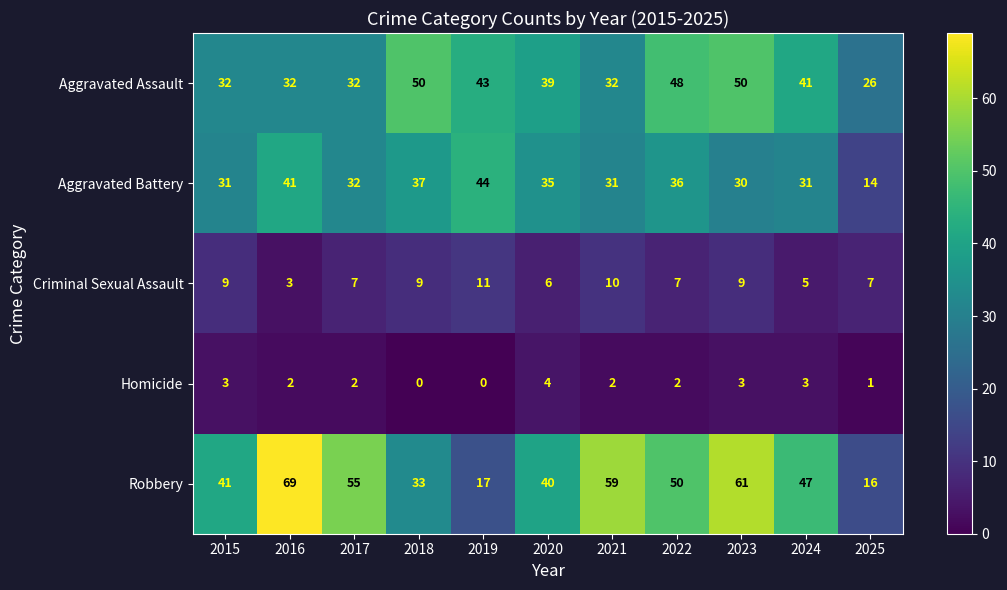

What value does the Aggravated Assault series have at 2022?

48